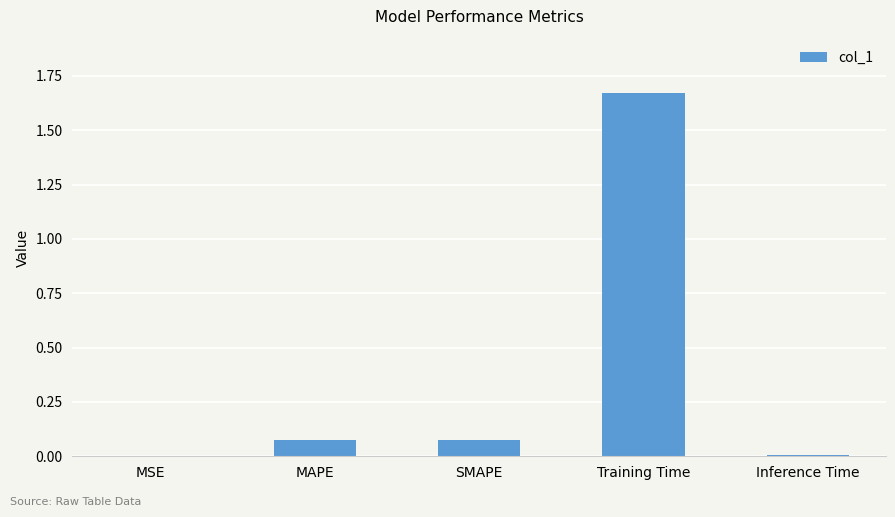

Between Inference Time and Training Time, which is larger?

Training Time